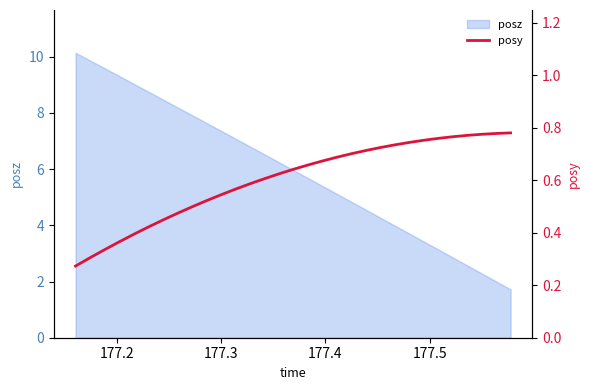

Reading right to left, extract all data points from this chart.

0.8	0.8	0.8	0.8	0.8	0.8	0.8	0.7	0.7	0.7	0.7	0.7	0.7	0.7	0.7	0.6	0.6	0.6	0.6	0.6	0.5	0.5	0.5	0.5	0.4	0.4	0.4	0.4	0.3	0.3	0.3